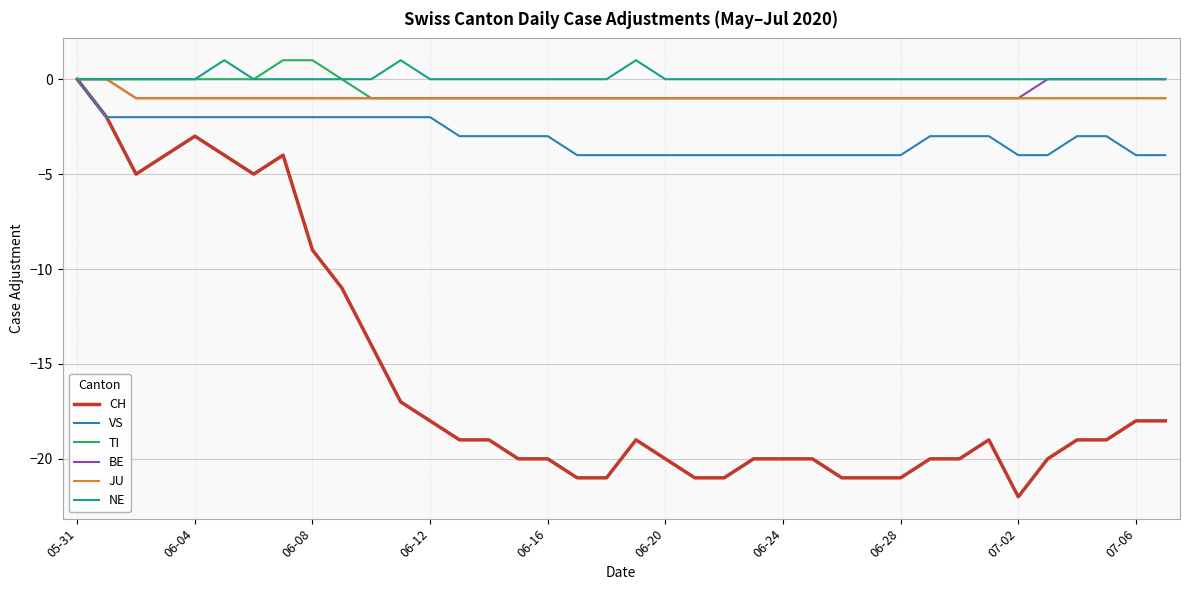

Which series has the widest spread of values?

CH